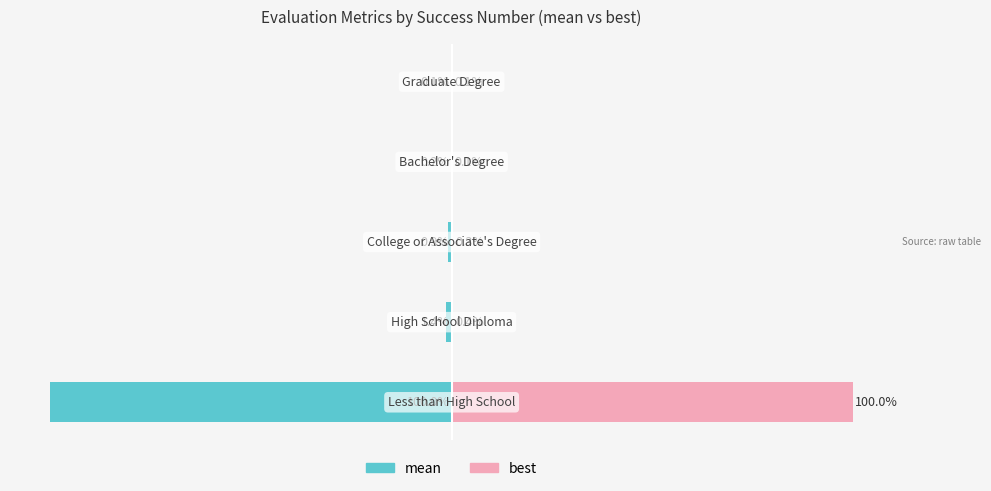

Is it true that mean equals -100.0 at 0?

True